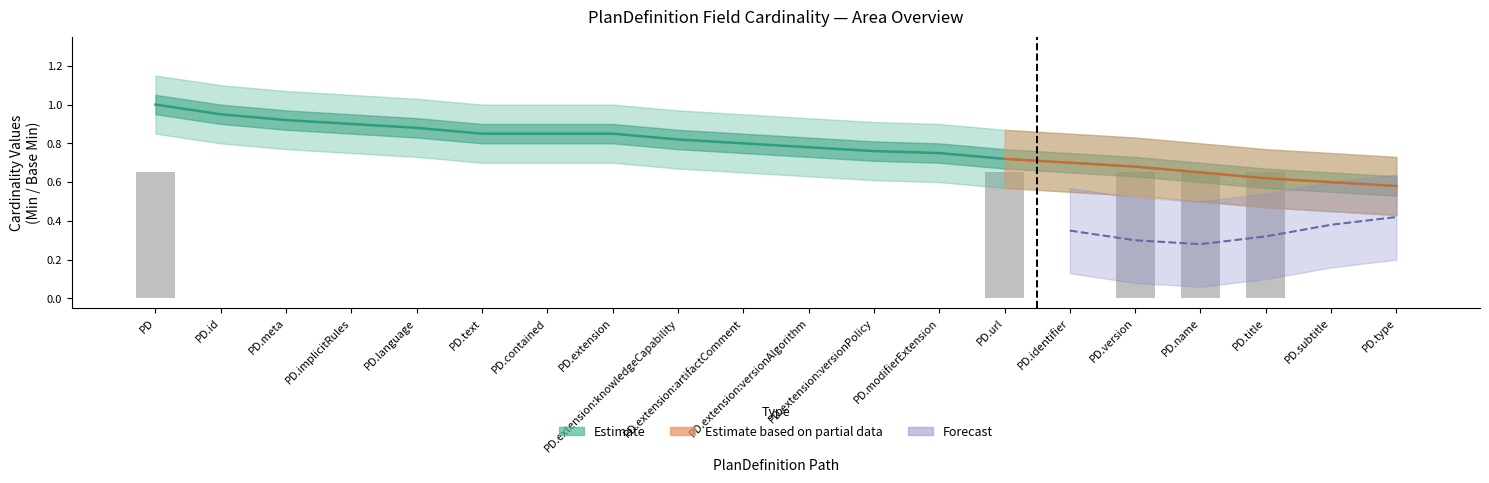

Count the values in the range 0 to 1.

20